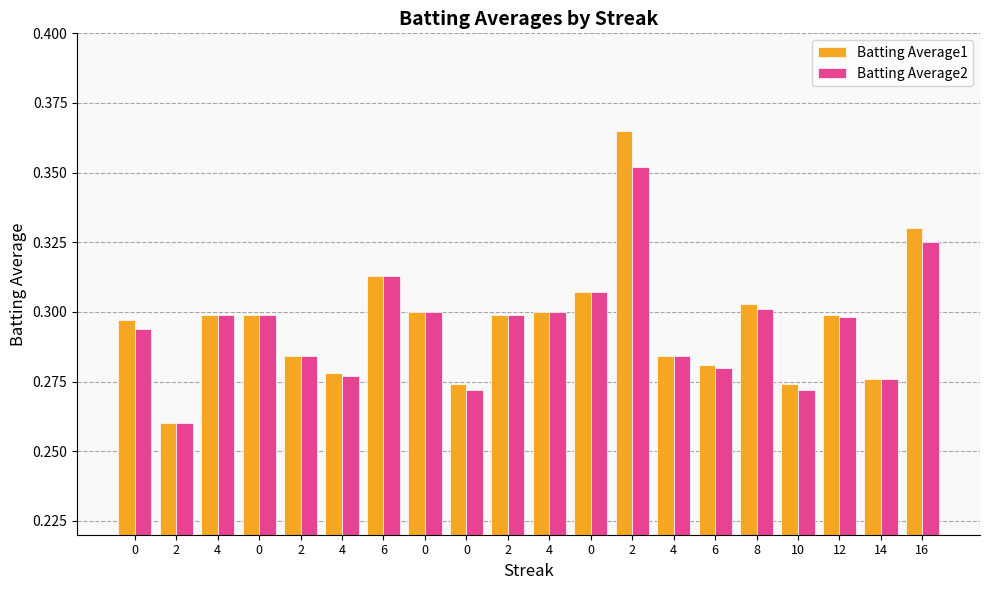

How many Batting Average1 values are between 0 and 1?

20